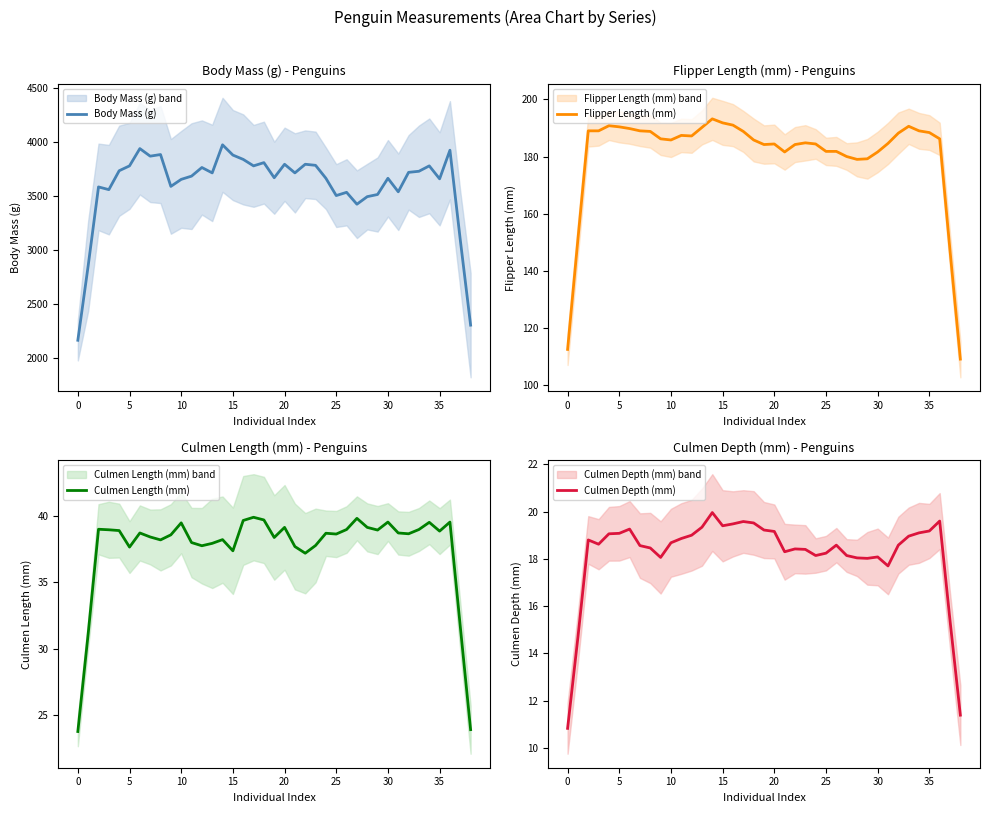

Is it true that Body Mass (g) equals 3650.0 at 10?

True